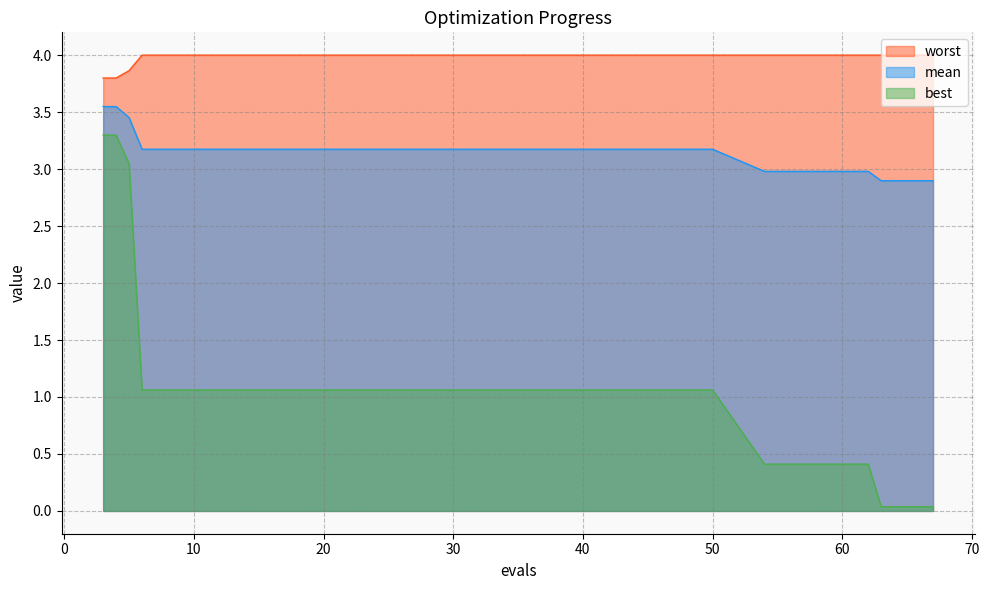

True or false: mean and best cross at least once.

False